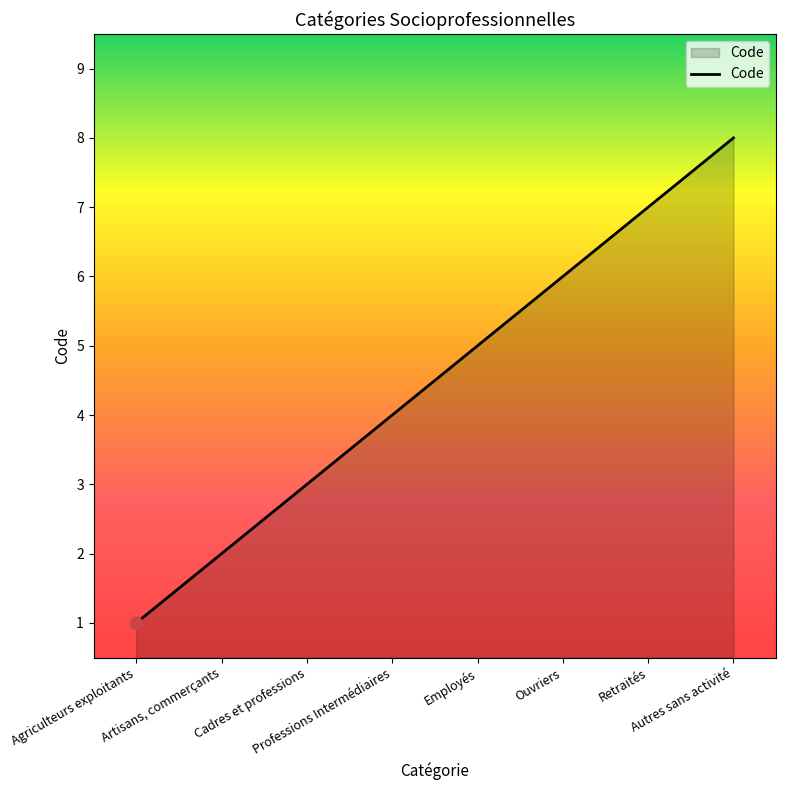

What is the change in value from Agriculteurs exploitants to Ouvriers?

+5